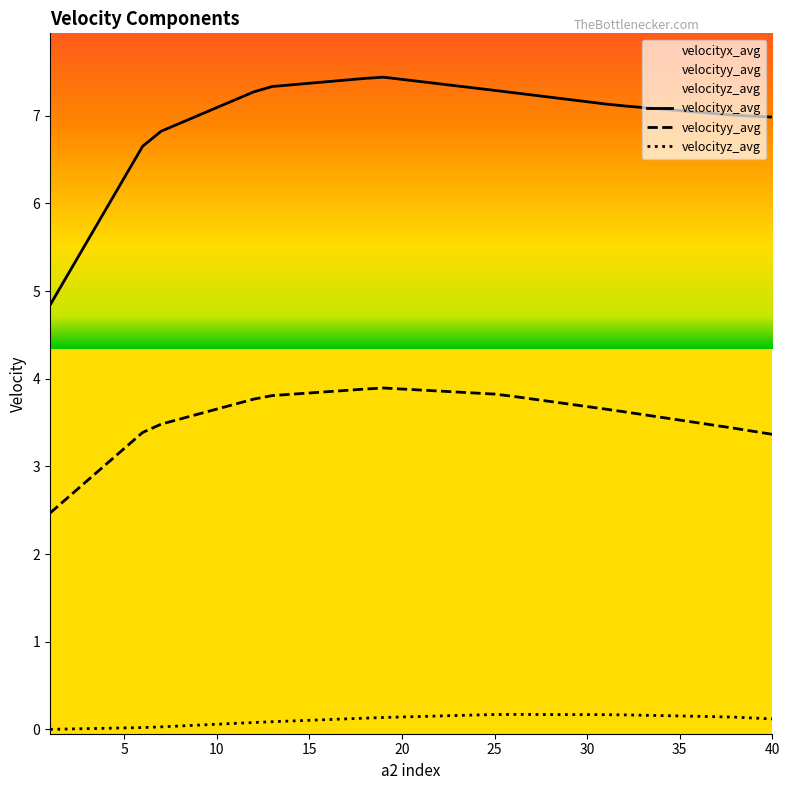

Does the chart display data point markers on the line(s)?

No